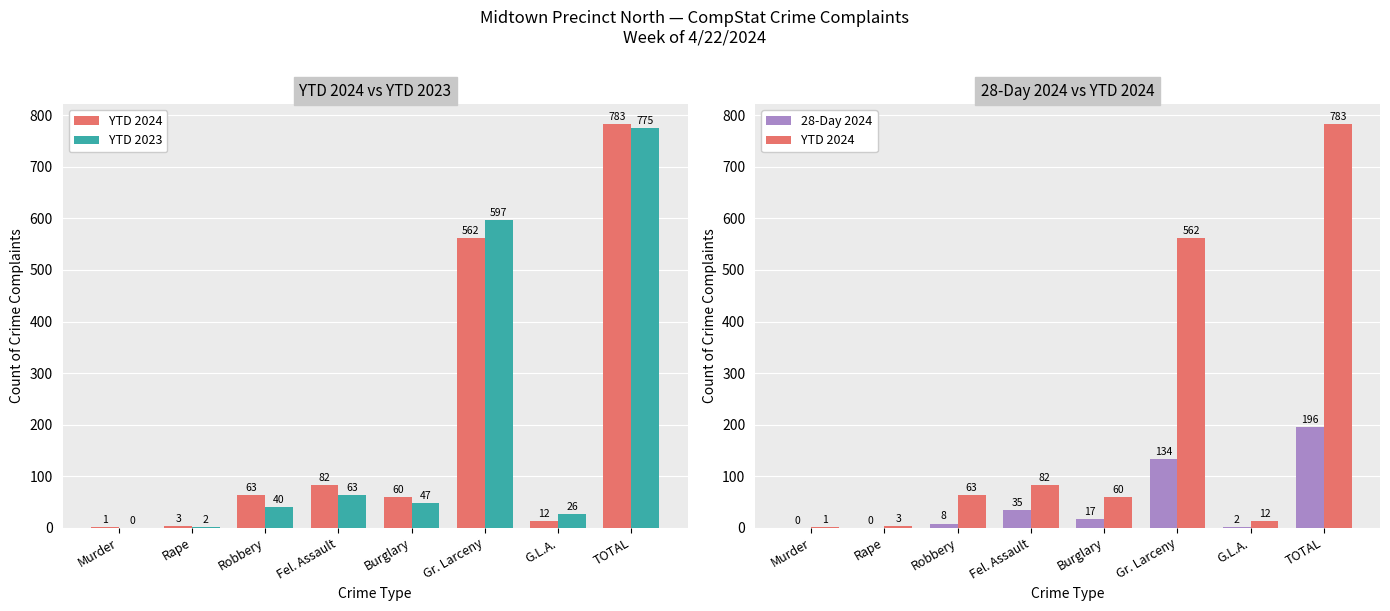

Reading right to left, extract all data points from this chart.

YTD 2024: TOTAL=783	G.L.A.=12	Gr. Larceny=562	Burglary=60	Fel. Assault=82	Robbery=63	Rape=3	Murder=1
YTD 2023: TOTAL=775	G.L.A.=26	Gr. Larceny=597	Burglary=47	Fel. Assault=63	Robbery=40	Rape=2	Murder=0
28-Day 2024: TOTAL=196	G.L.A.=2	Gr. Larceny=134	Burglary=17	Fel. Assault=35	Robbery=8	Rape=0	Murder=0